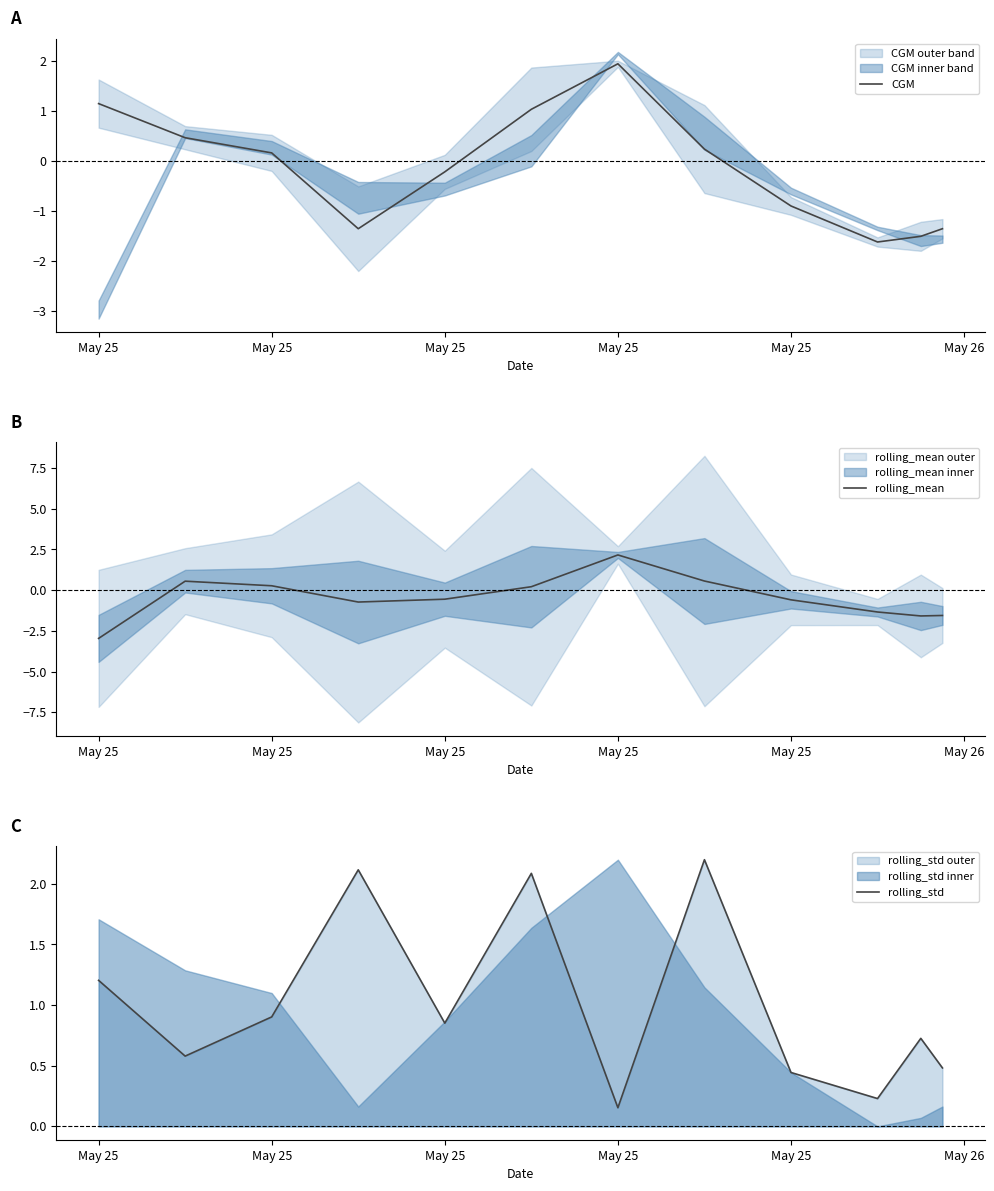

What is the value of the rolling_mean point at the 6th from the left?

0.2